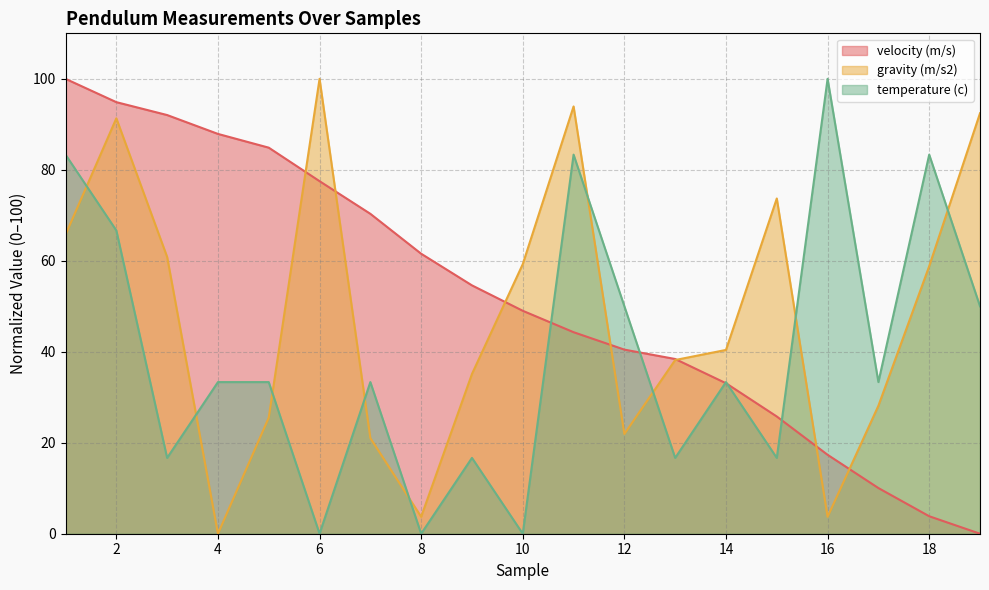

At how many categories does at least one series exceed 45?

16